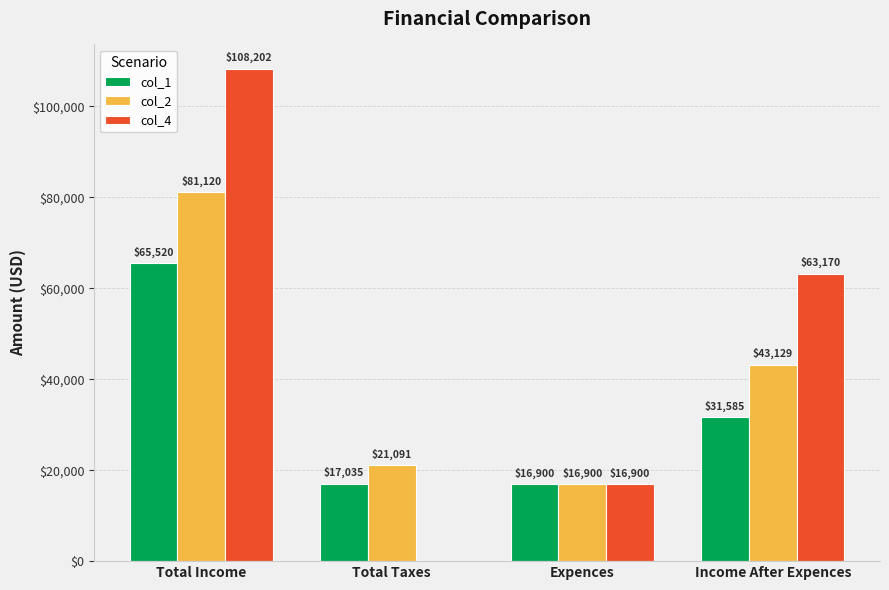

Between Total Income and Expences, which series saw the biggest shift?

col_4